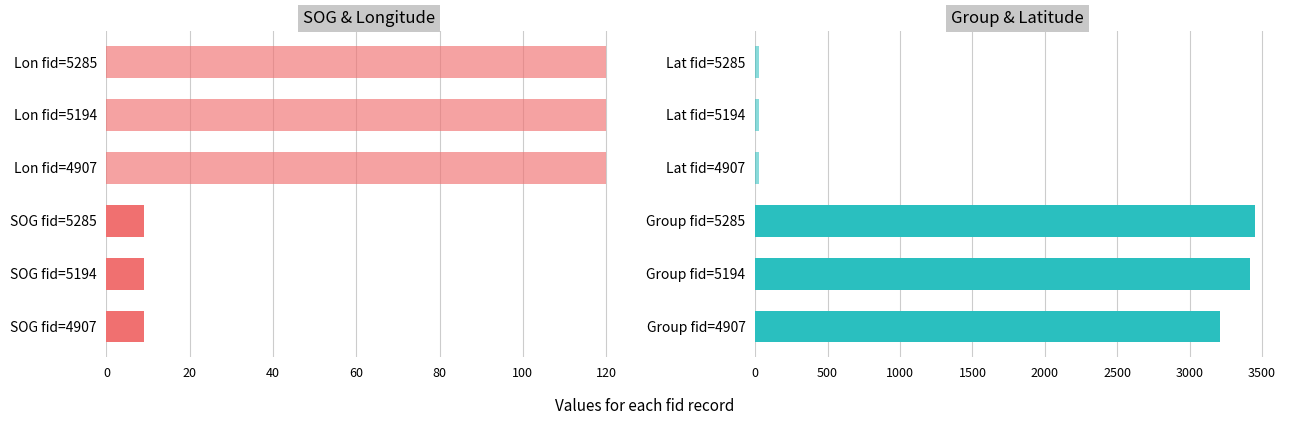

What is the difference between the highest and lowest values at 40?

3450.4